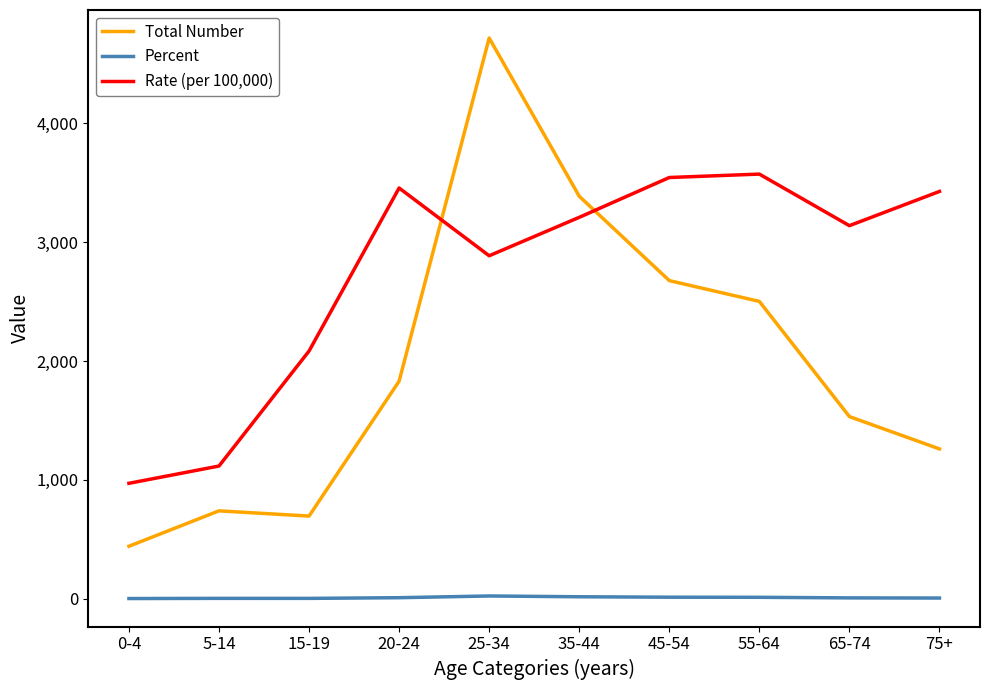

What is the difference between the second highest and minimum values in the Percent series?

14.9